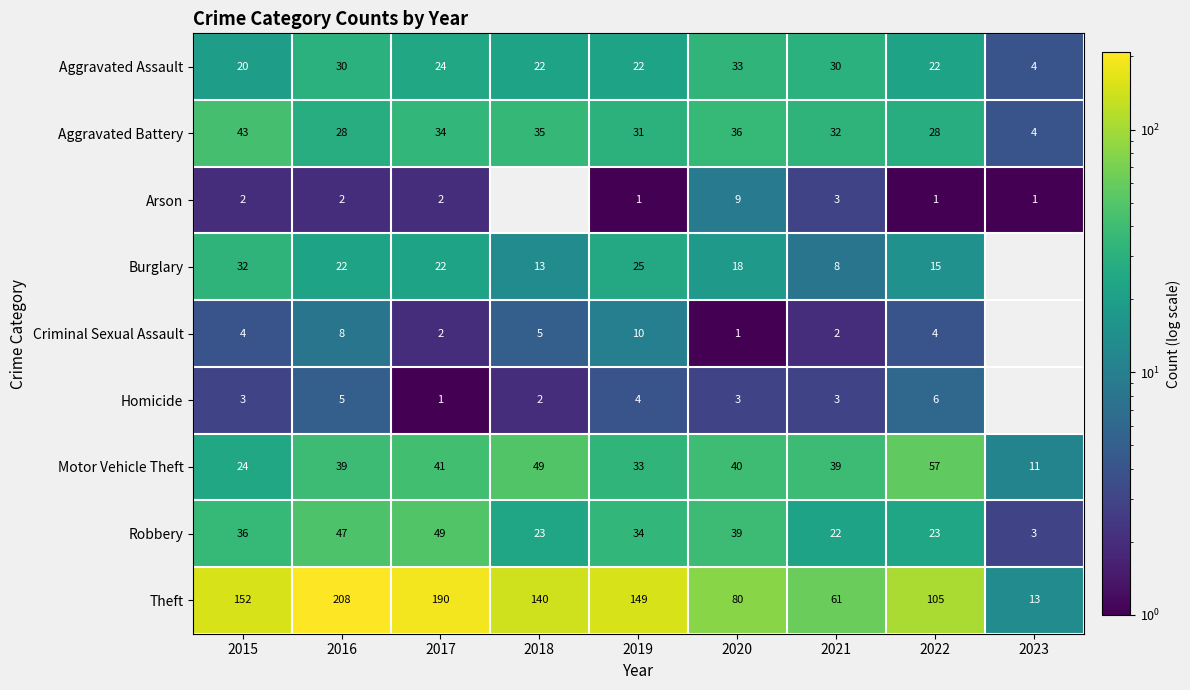

Which category has the lowest value across all series?

2018